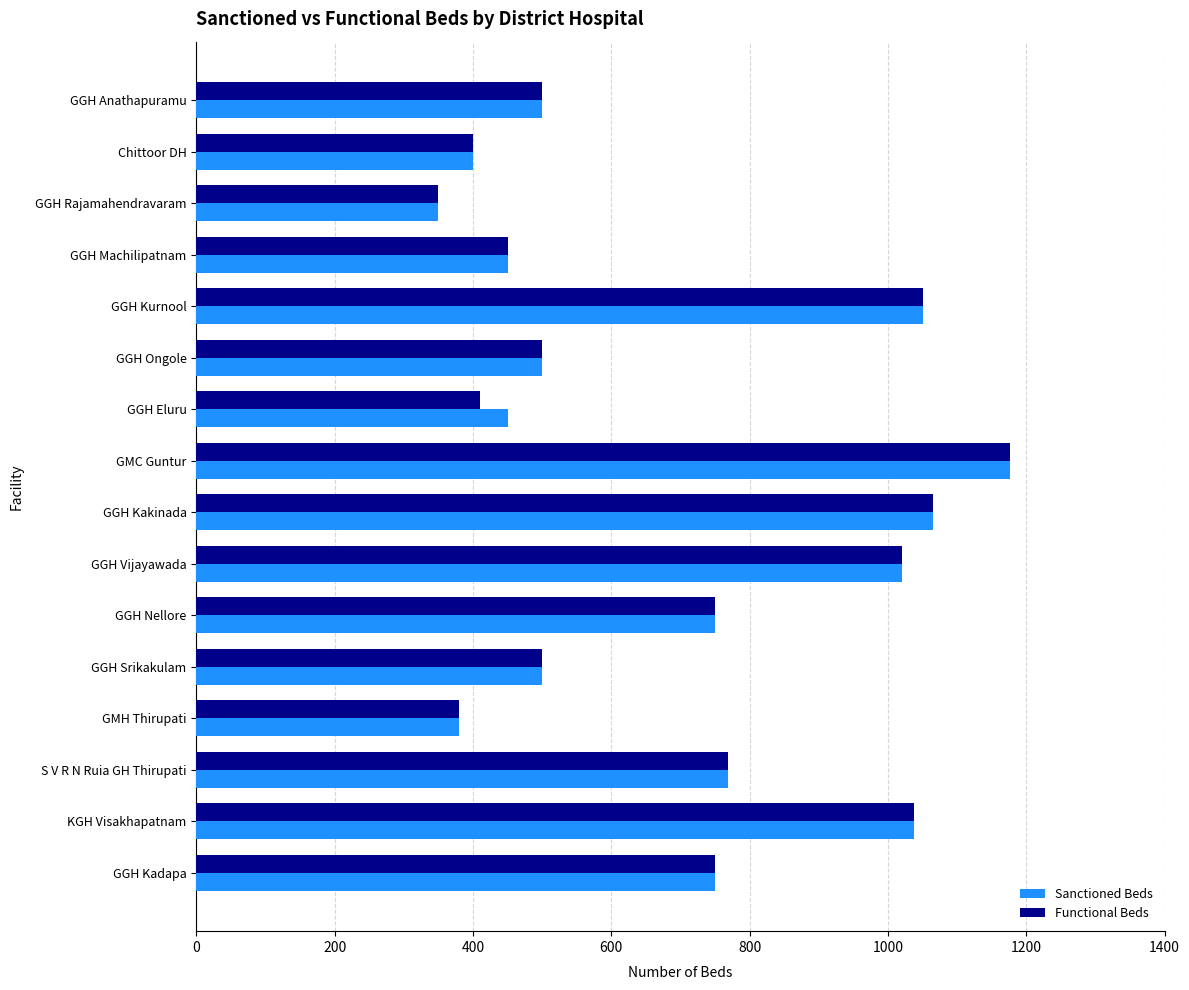

What is the total value across all series at GMH Thirupati?

760